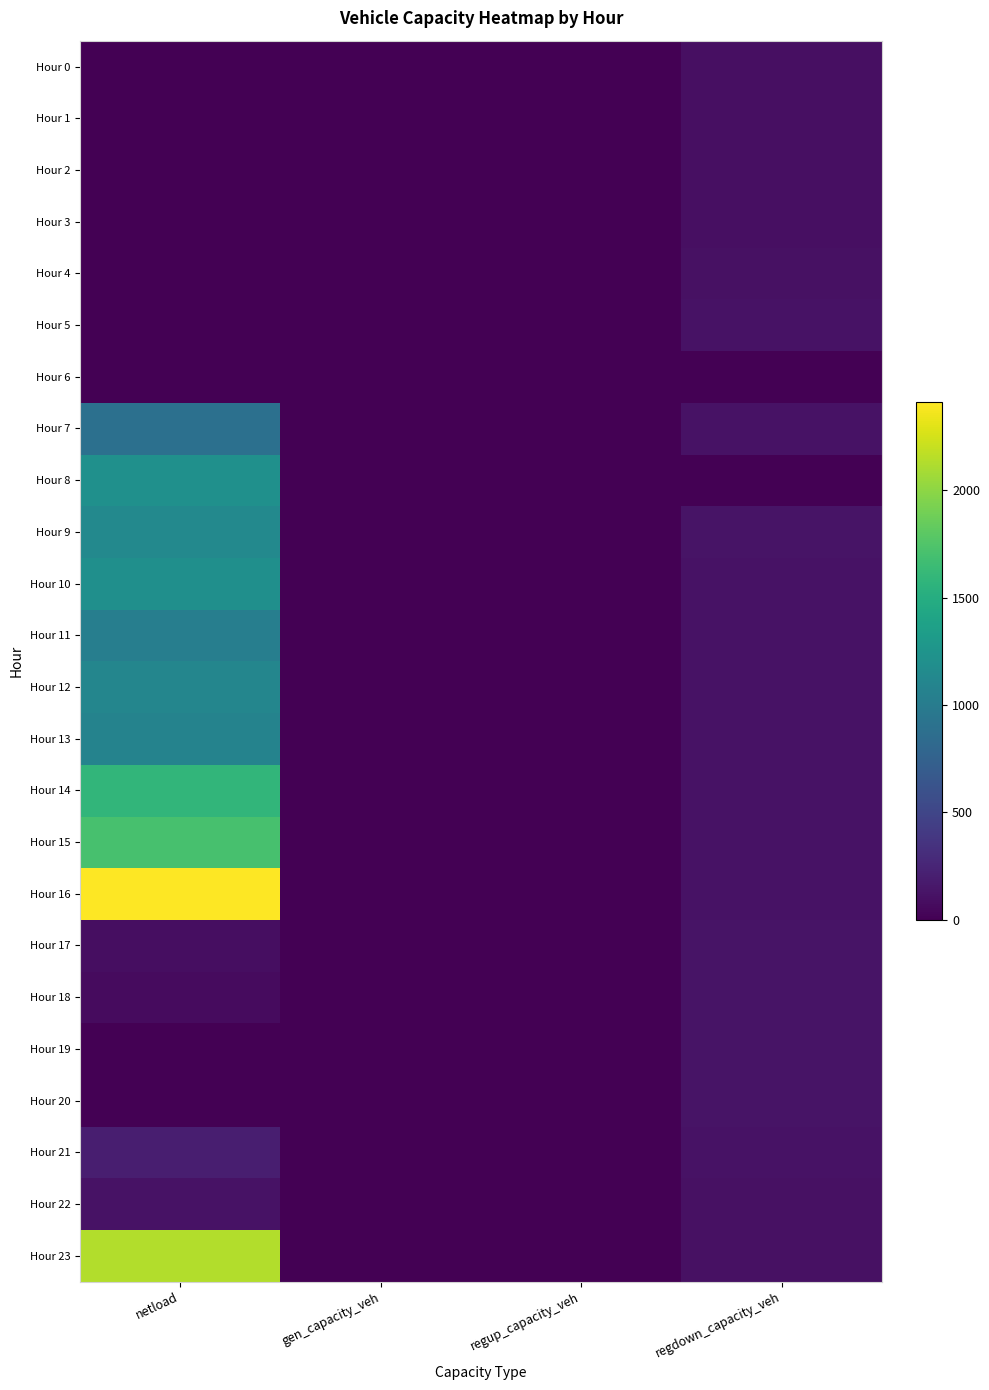

Which series has the largest range (max minus min)?

Hour 16